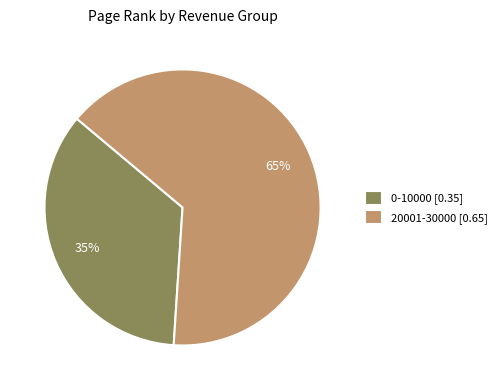

To the nearest percent, what is the difference between the largest and smallest slice percentages?

30%